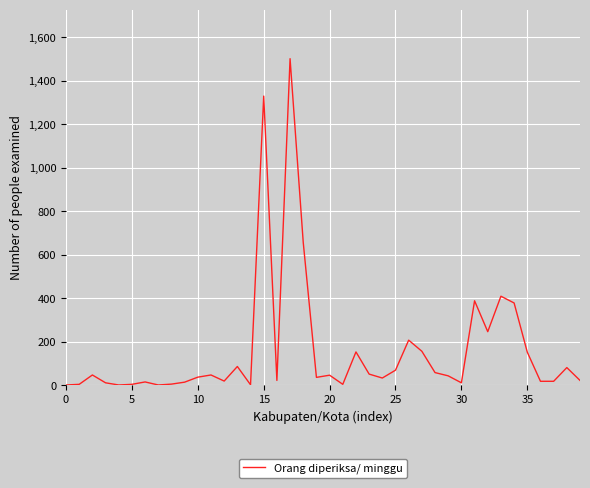

What is the maximum value shown in the chart?

1502